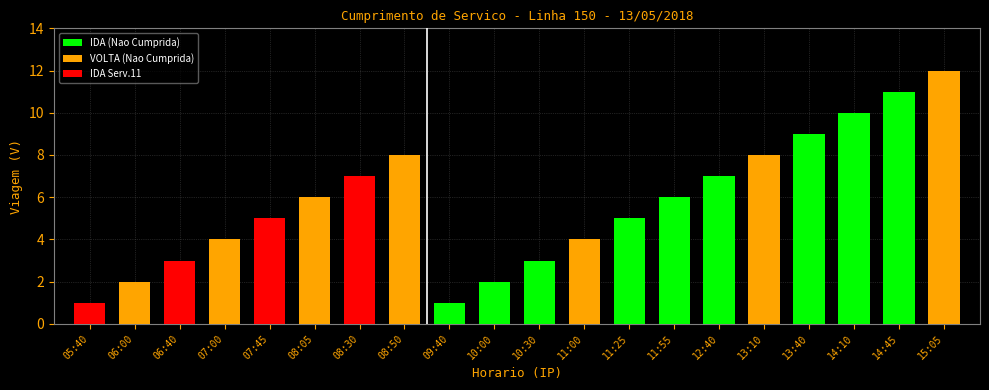

What is the label of the 5th bar from the right?

13:10